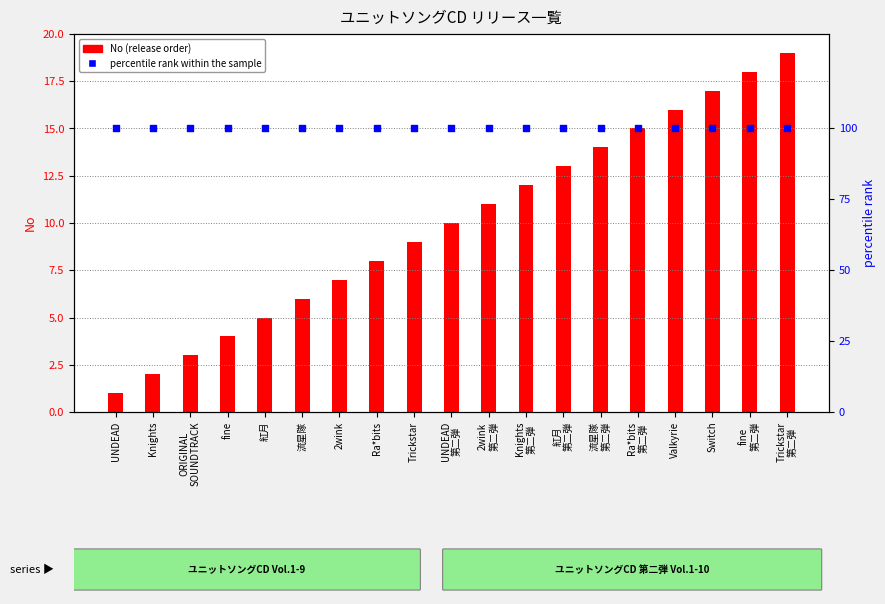

Is the value of percentile rank within the sample at 流星隊
第二弾 greater than the value of No (release order) at UNDEAD?

Yes